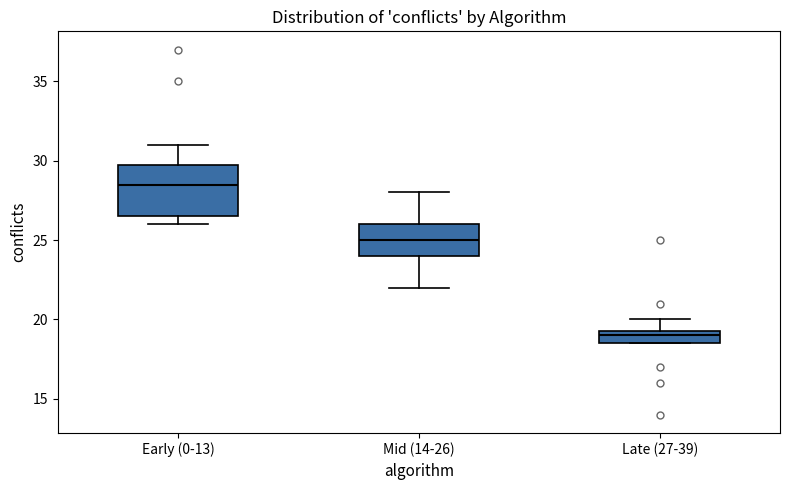

Which box's median line is the lowest?

Late (27-39)